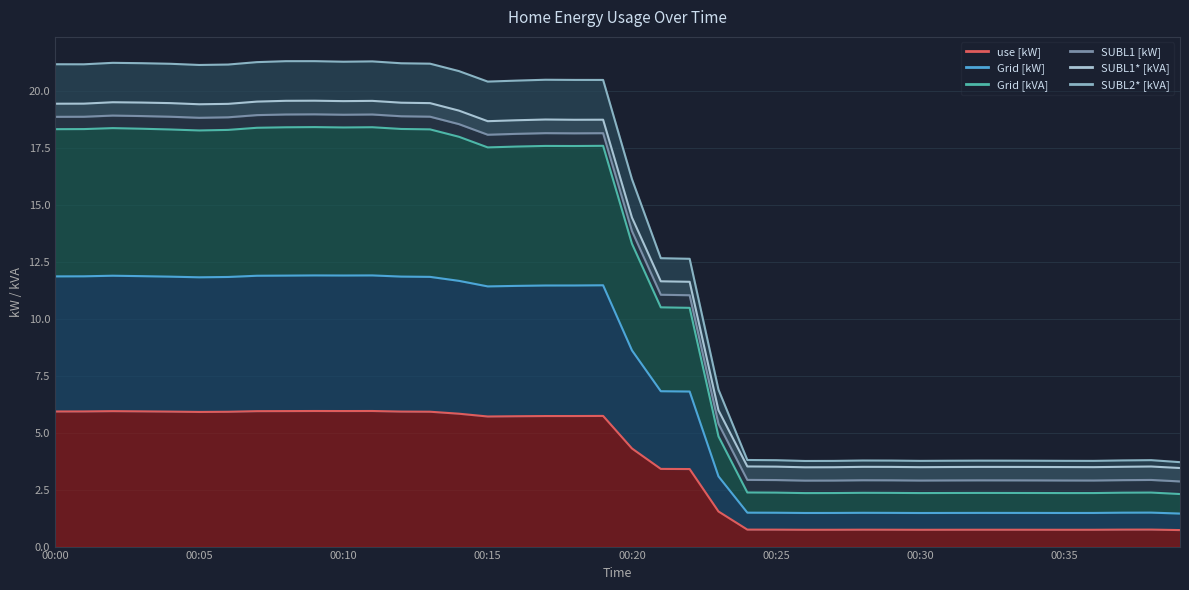

At how many categories does at least one series exceed 9?

23